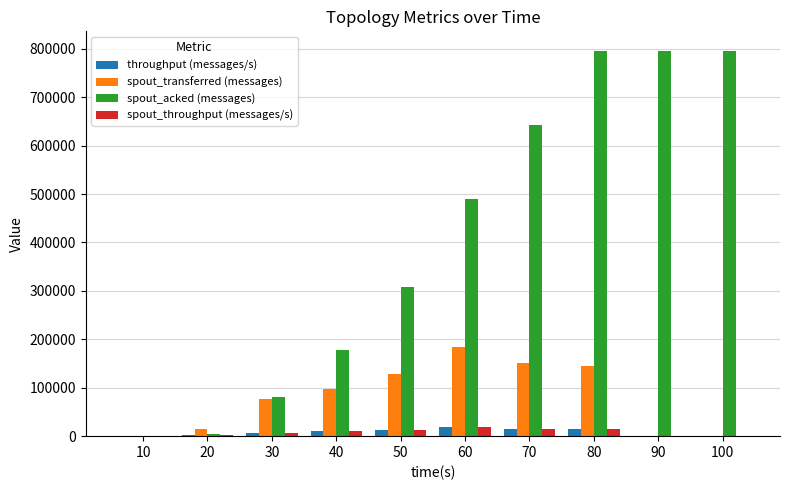

What is the sum of all spout_acked (messages) values?

4094600